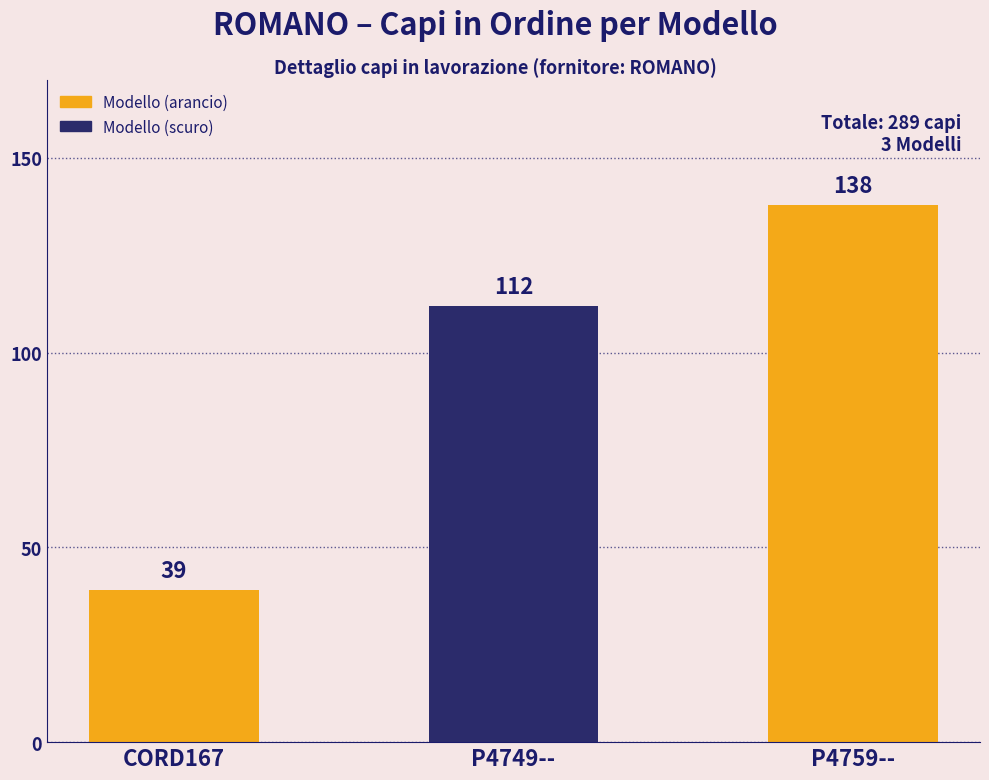

List the labels in order of value, smallest first.

CORD167, P4749--, P4759--